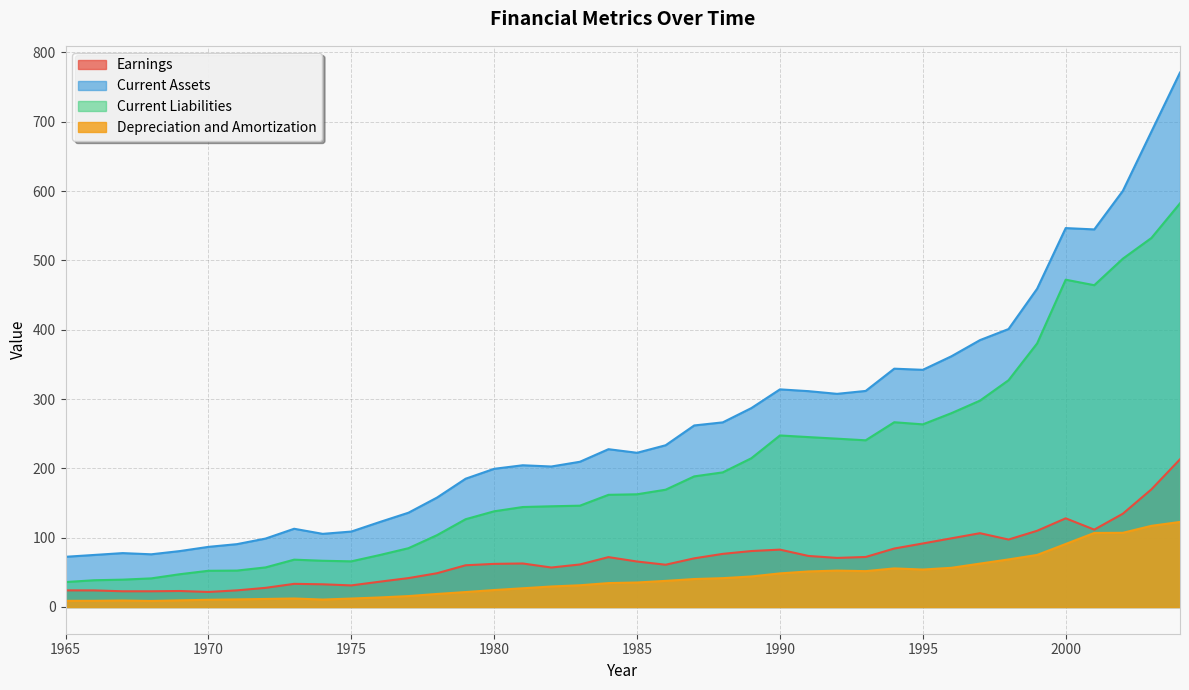

What is the difference between the maximum and minimum values in the Depreciation and Amortization series?

114.0